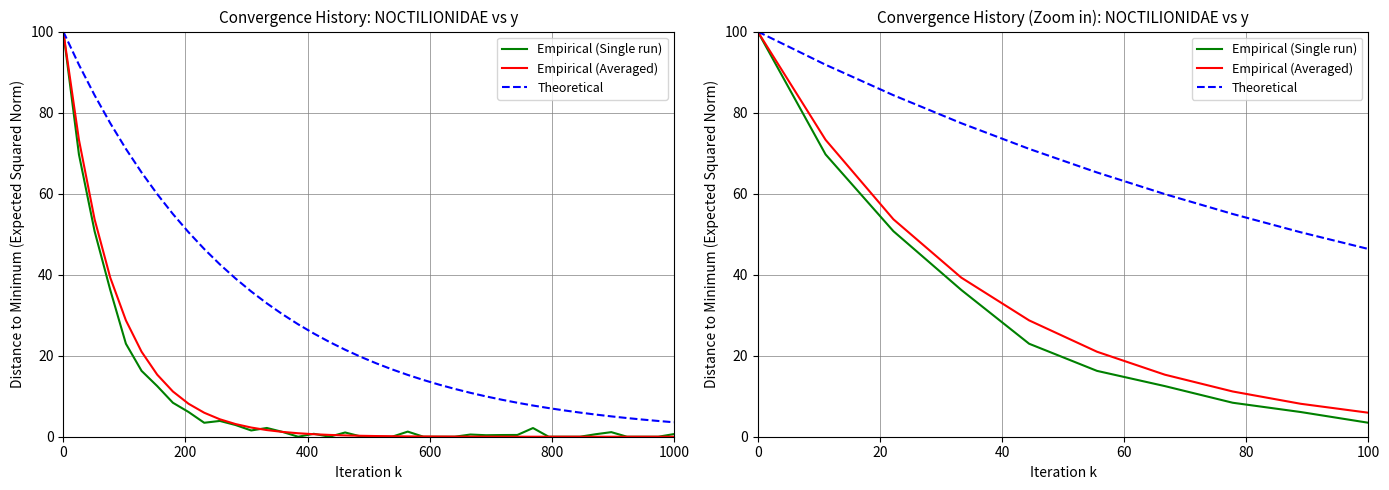

What is the label of the 3rd point from the left?

400